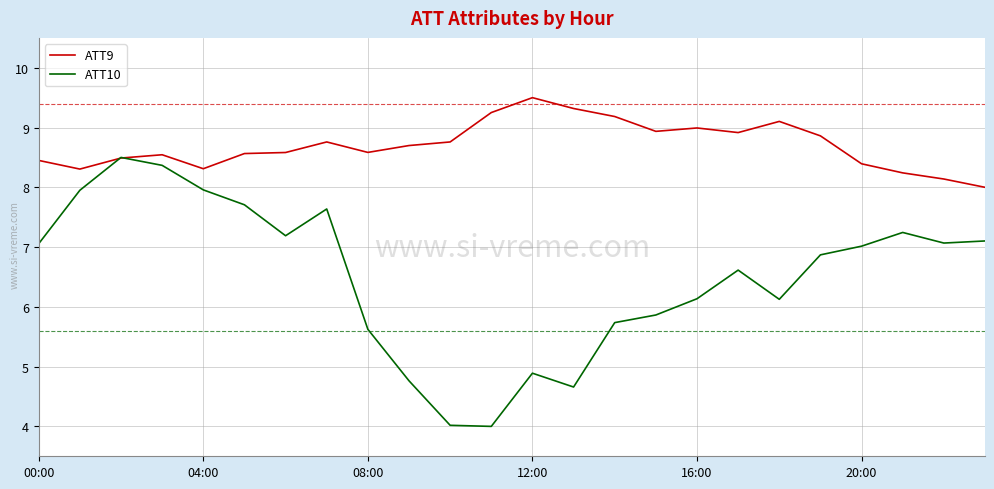

List the series in order of their peak value, lowest first.

ATT10, ATT9